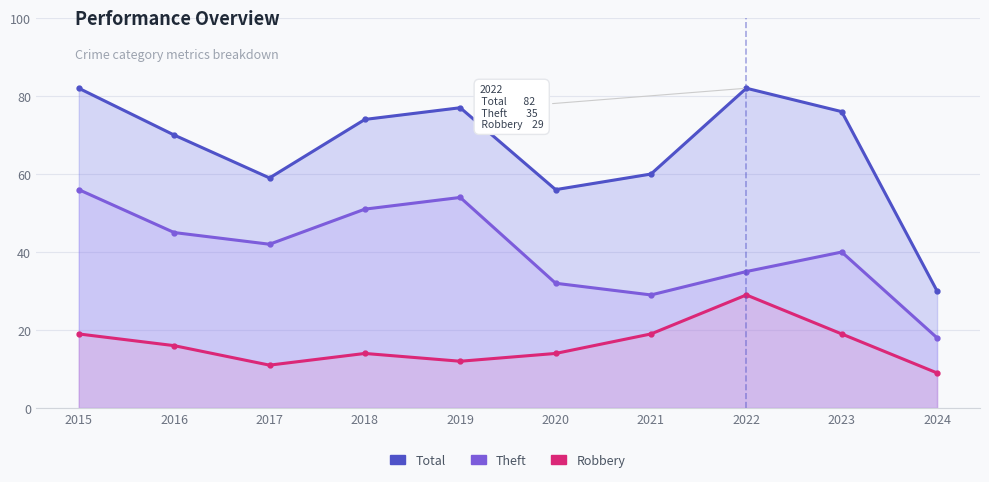

What is the value of the Robbery point at the 6th from the left?

14